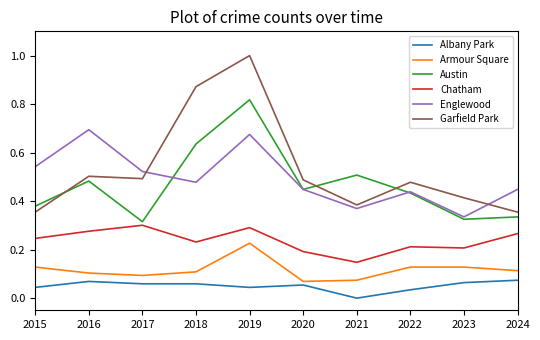

Count the number of data series in this chart.

6